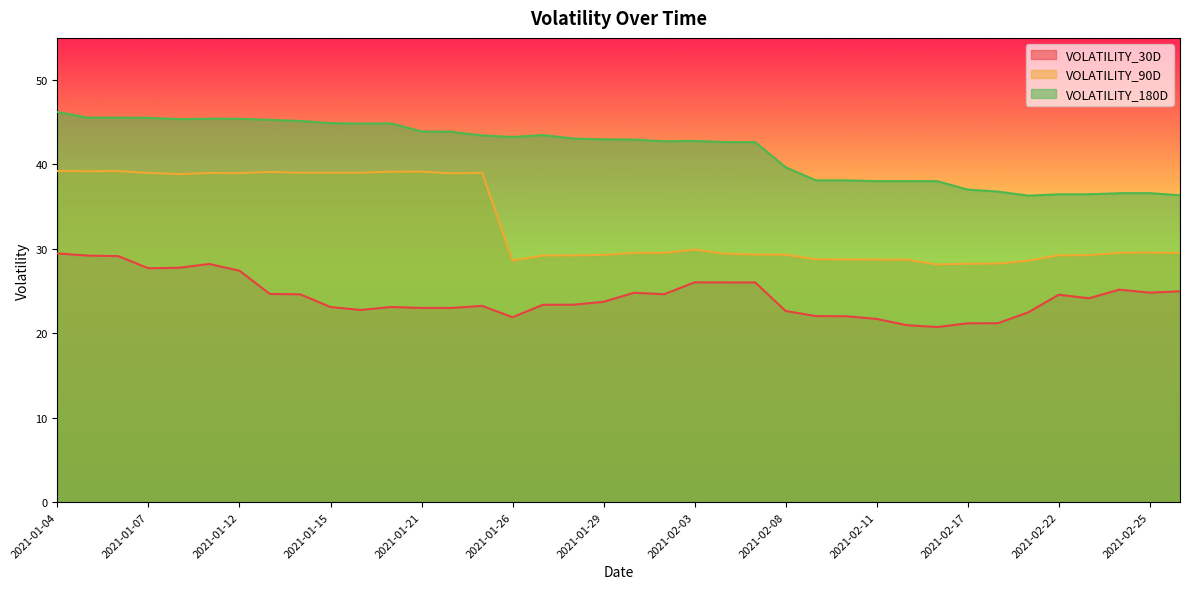

How many lines are shown in the chart?

3